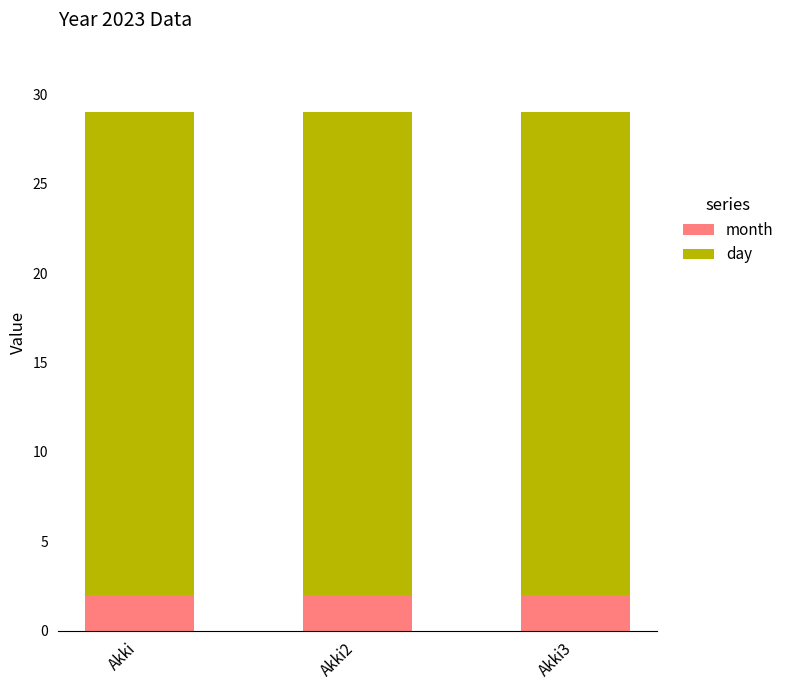

What is the total value across all series at Akki3?

29